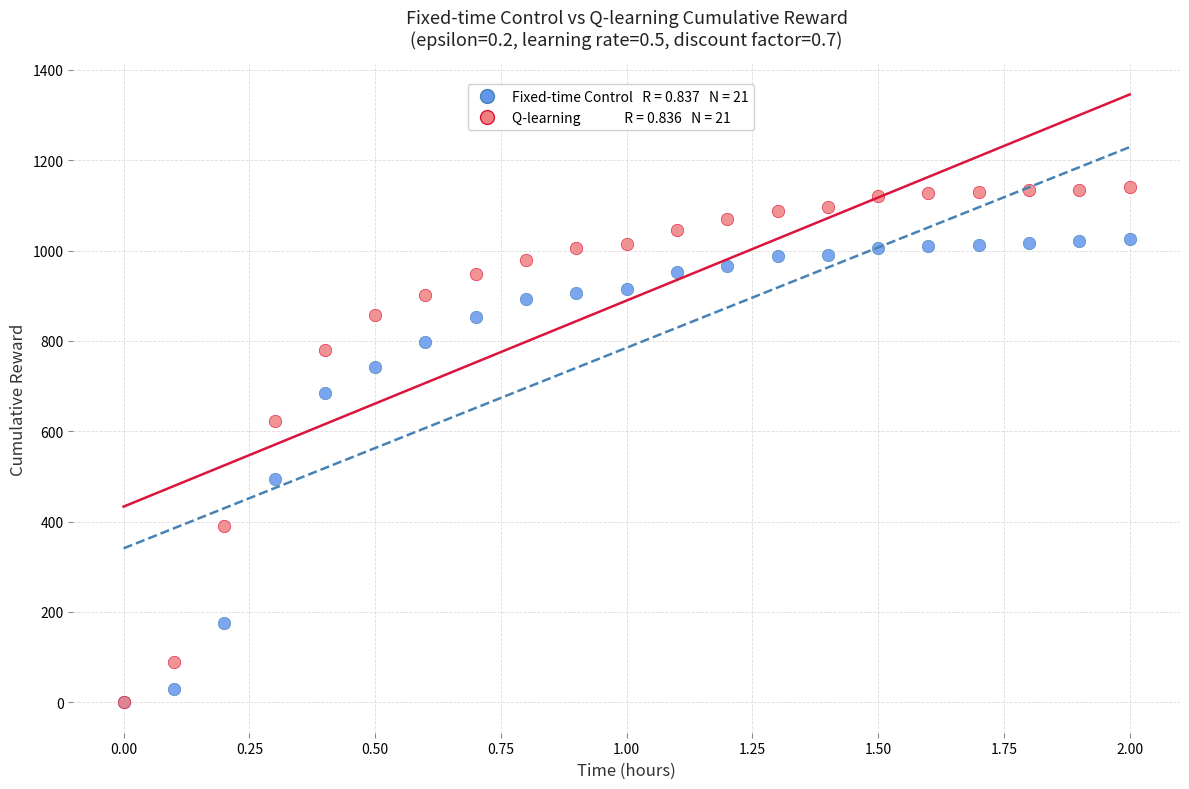

Across all series, what Y value is closest to 570?

623.3